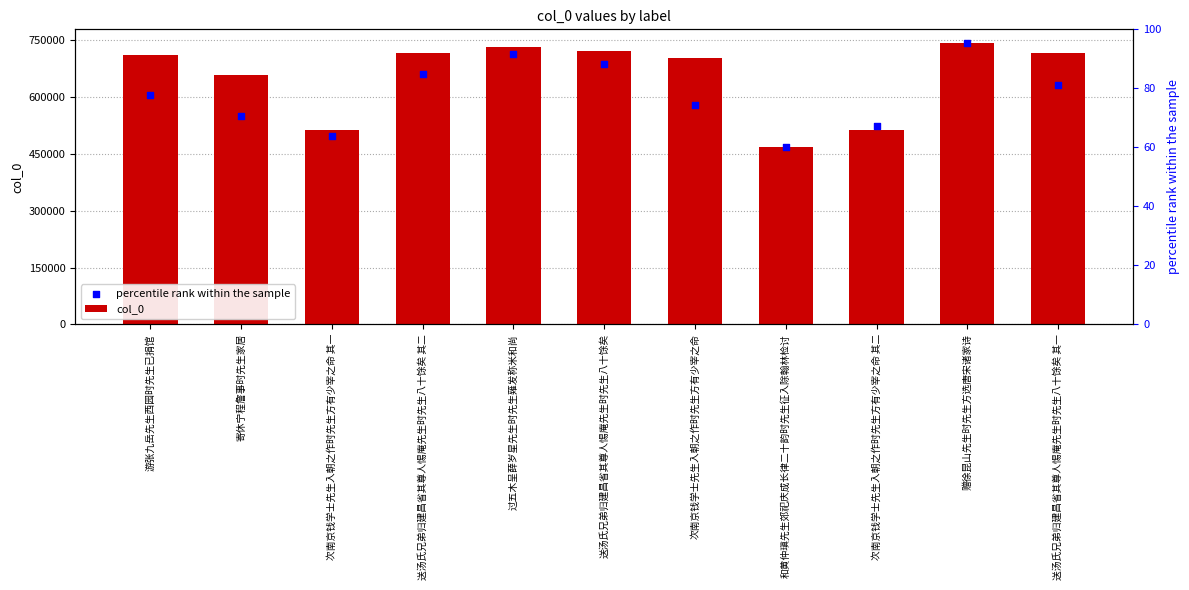

What are all the series names shown in the legend?

col_0, percentile rank within the sample